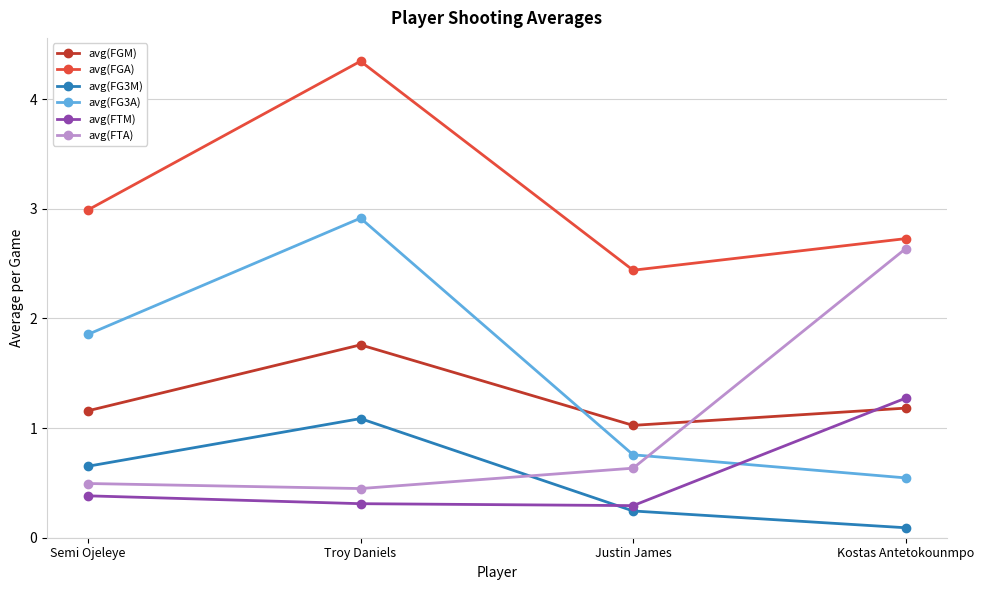

What is the sum of the avg(FGA) values at Troy Daniels and Semi Ojeleye?

7.3